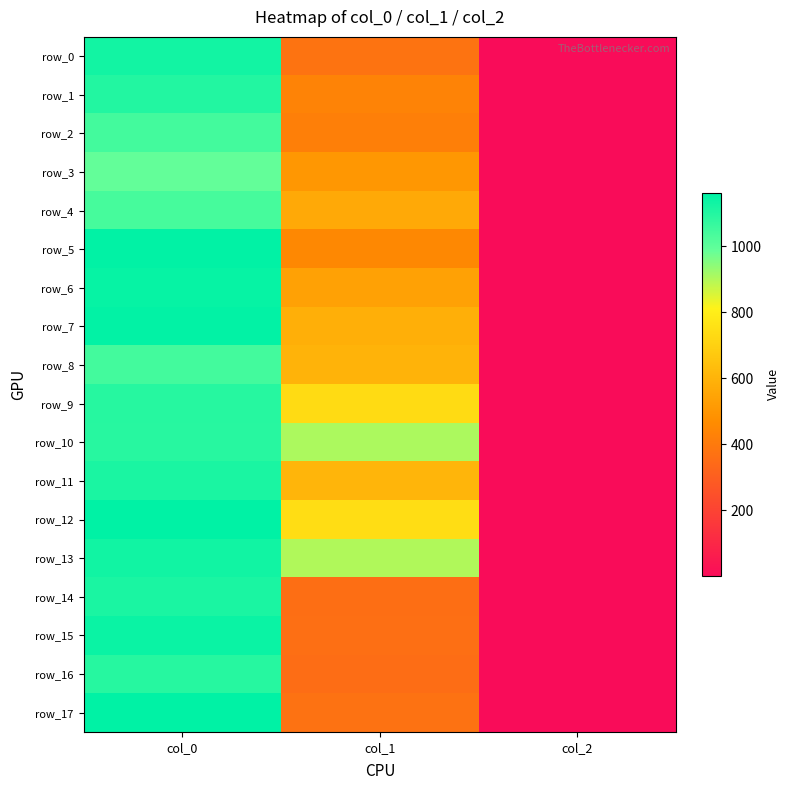

Which series has the largest total across all categories?

row_13